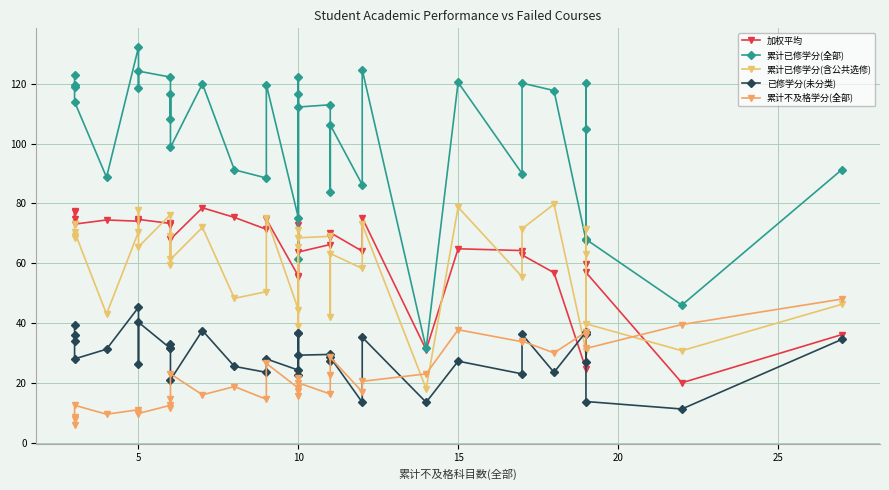

Which series has the largest total across all categories?

累计已修学分(全部)